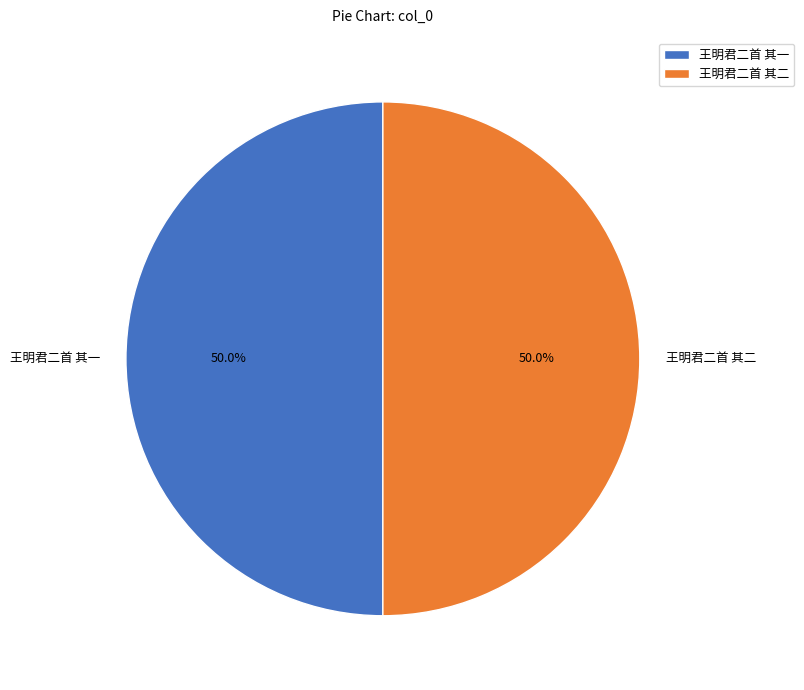

Is the sum of 王明君二首 其一 and 王明君二首 其二 greater than half?

Yes